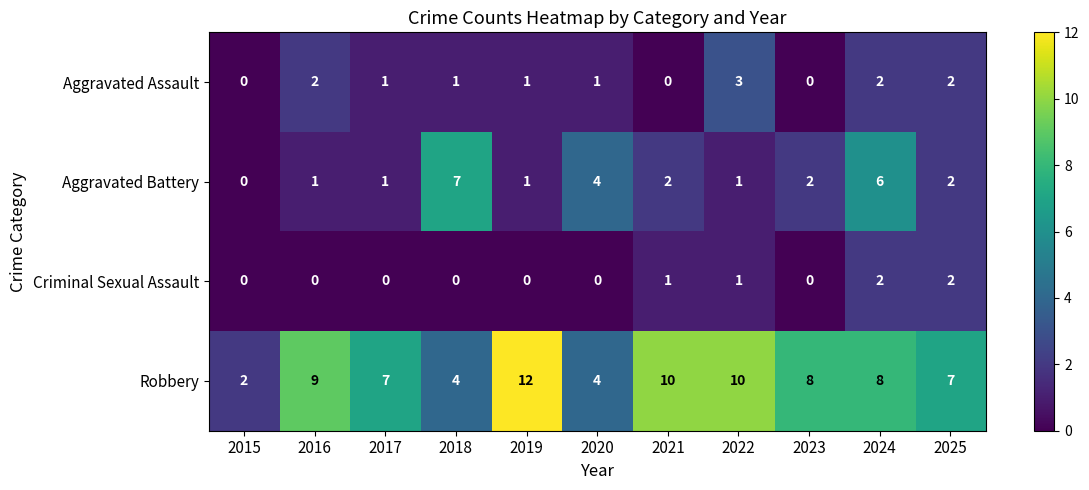

What is the spread (max minus min) of values at 2019?

12